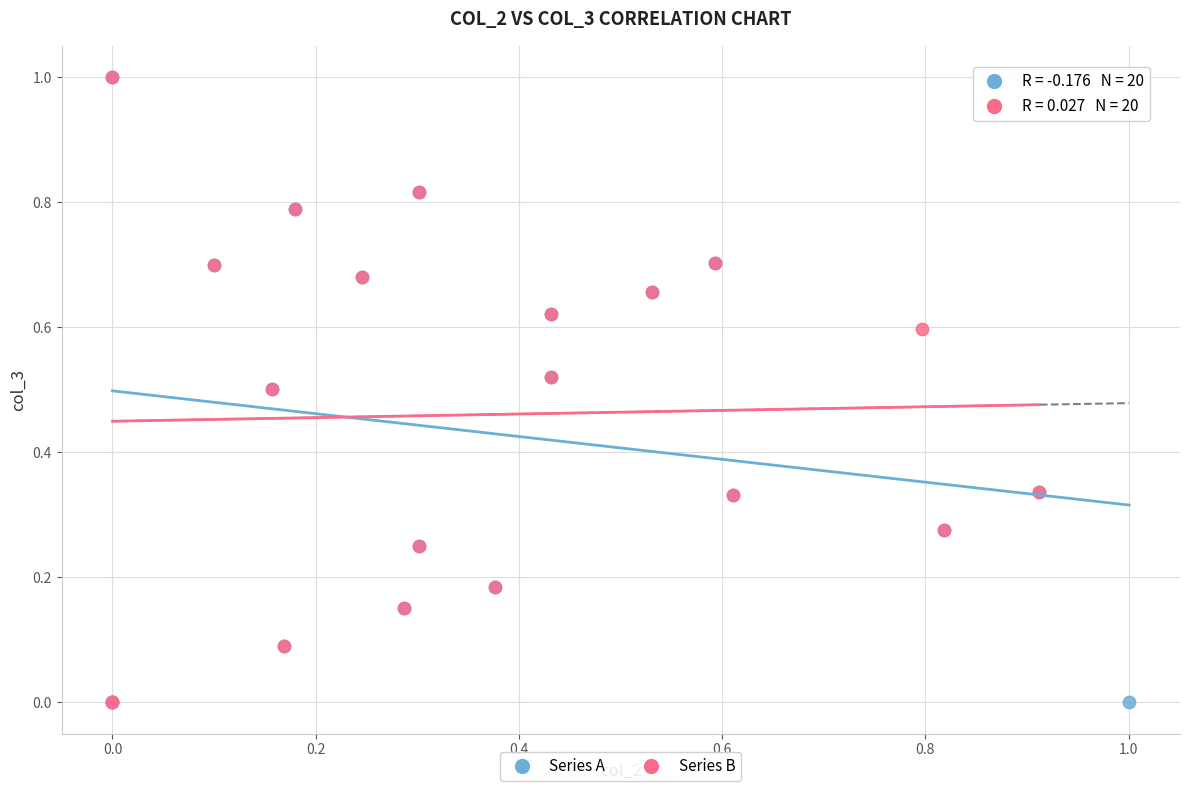

What are all the series names shown in the legend?

Series A, Series B